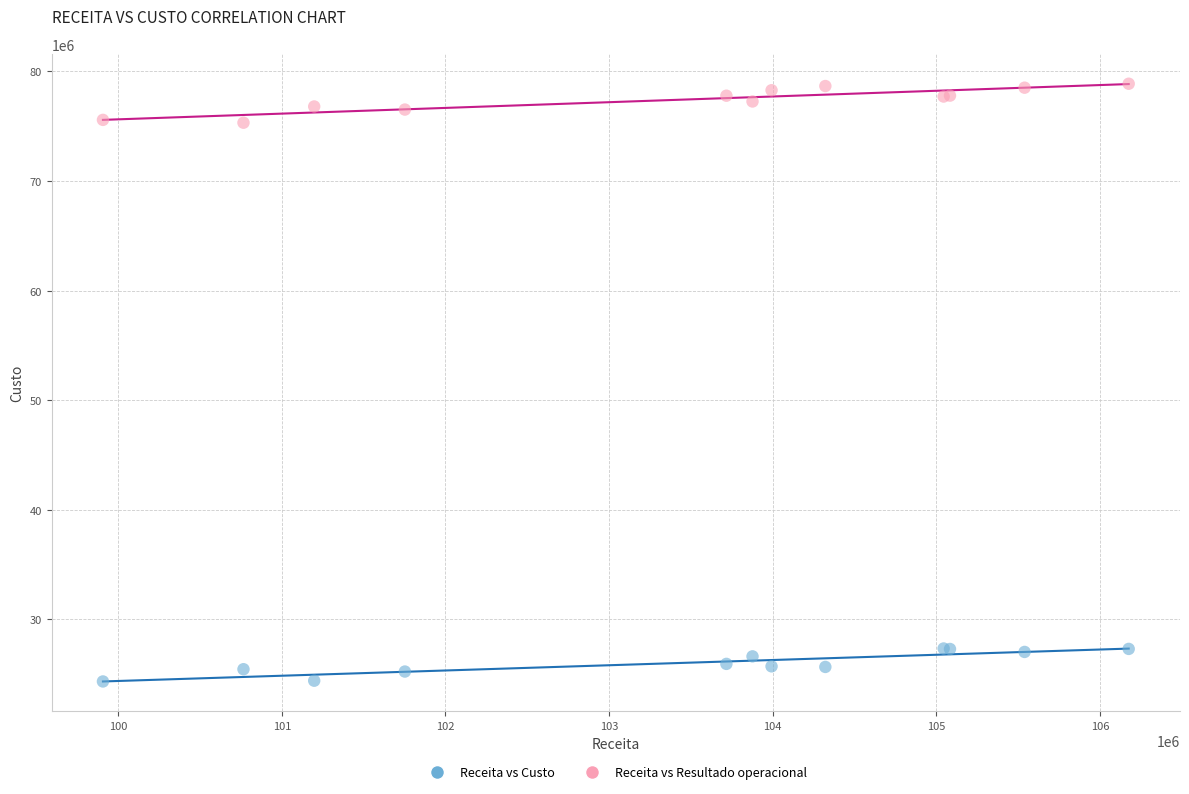

What are all the series names shown in the legend?

Receita vs Custo, Receita vs Resultado operacional